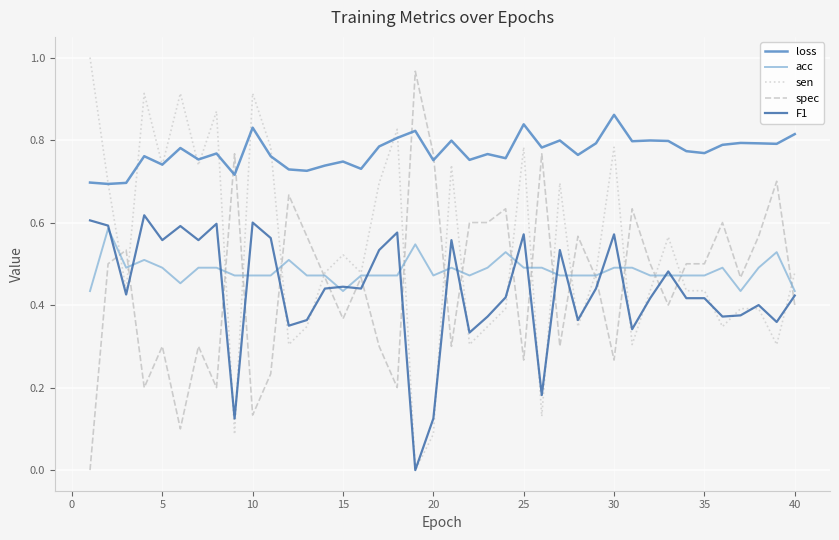

Which series has the largest total across all categories?

loss